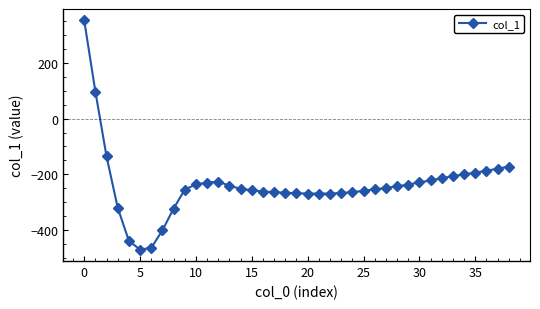

How many positive values are there?

2